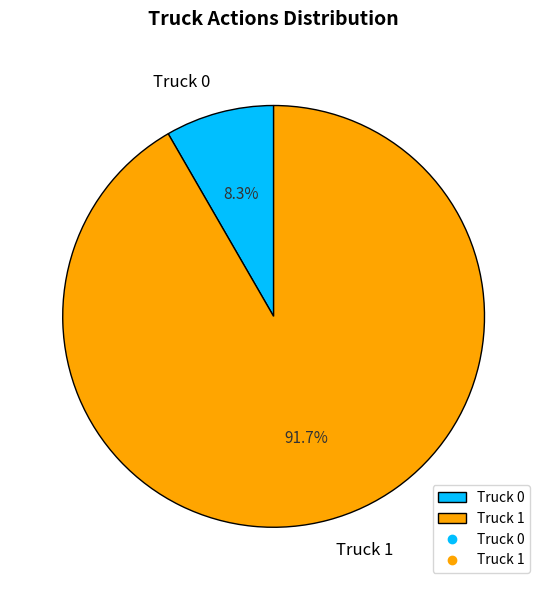

Does any single category account for the majority?

Yes